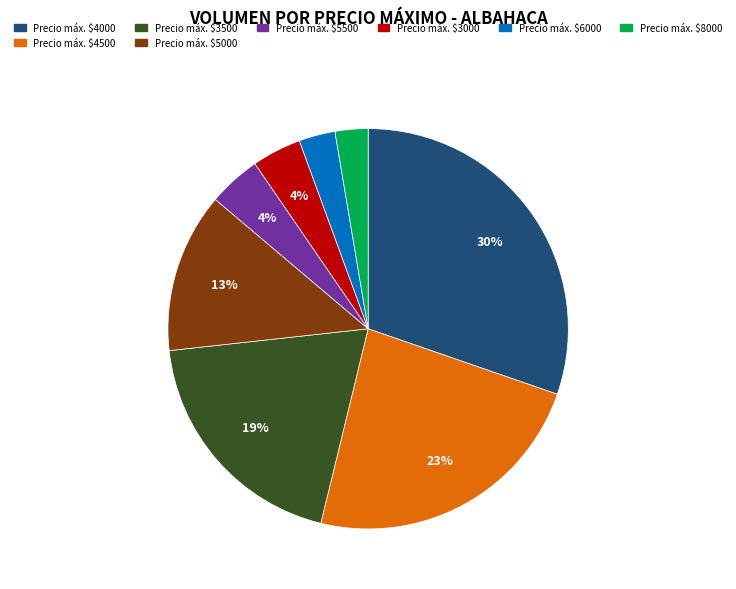

True or false: Precio máx. $4500 accounts for 34% of the total.

False